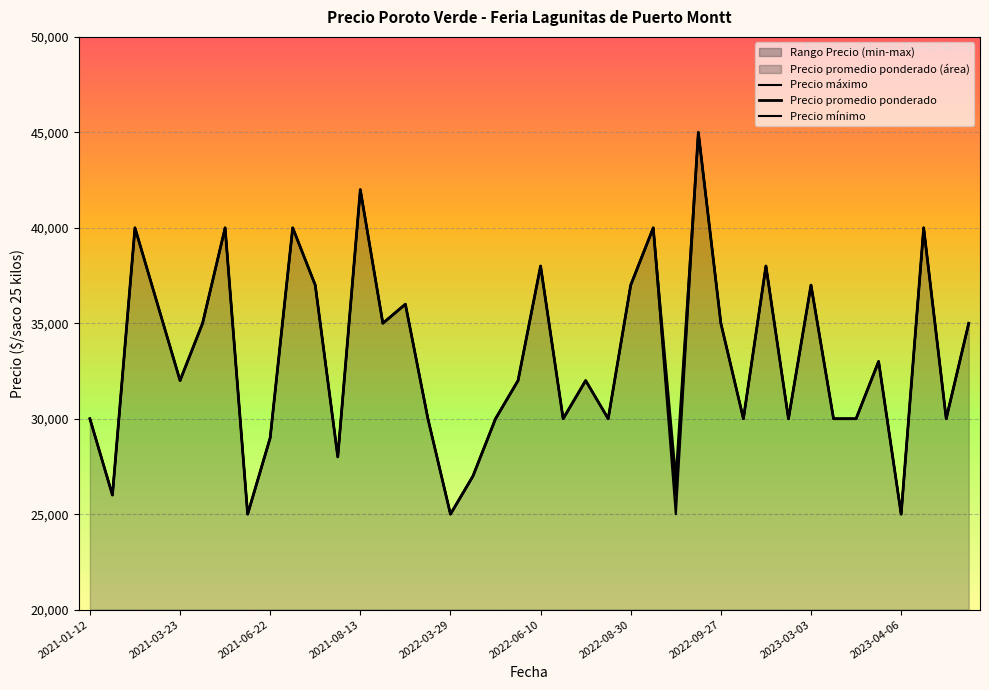

What is the maximum value for Precio minimo?

45000